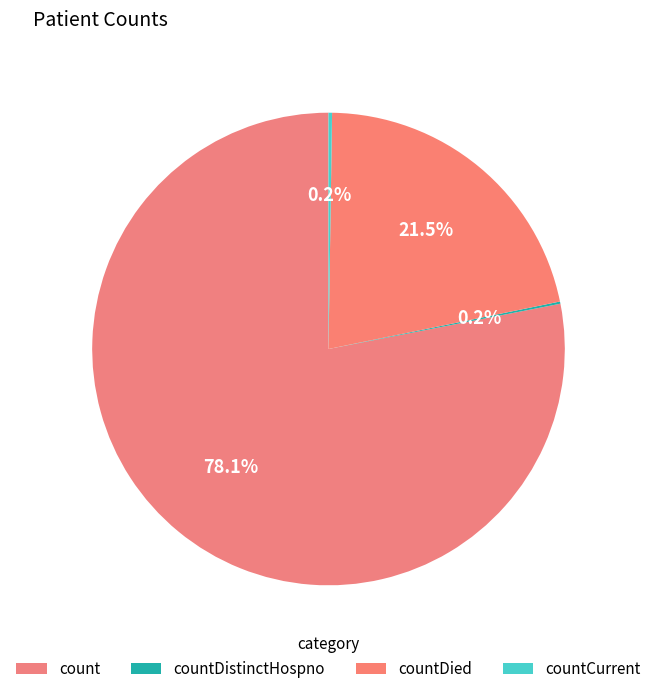

What is the ratio of the value at count to the value at countDied?

3.6